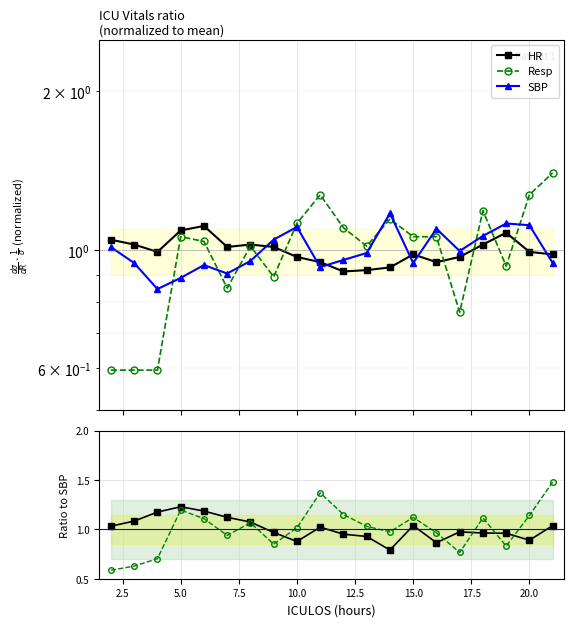

Reading left to right, transcribe all the data shown in this chart.

HR: 2=1.0	3=1.0	4=1.0	5=1.1	6=1.1	7=1.0	8=1.0	9=1.0	10=1.0	11=1.0	12=0.9	13=0.9	14=0.9	15=1.0	16=1.0	17=1.0	18=1.0	19=1.1	20=1.0	21=1.0
Resp: 2=0.6	3=0.6	4=0.6	5=1.1	6=1.0	7=0.8	8=1.0	9=0.9	10=1.1	11=1.3	12=1.1	13=1.0	14=1.1	15=1.1	16=1.1	17=0.8	18=1.2	19=0.9	20=1.3	21=1.4
SBP: 2=1.0	3=0.9	4=0.8	5=0.9	6=0.9	7=0.9	8=1.0	9=1.0	10=1.1	11=0.9	12=1.0	13=1.0	14=1.2	15=0.9	16=1.1	17=1.0	18=1.1	19=1.1	20=1.1	21=0.9